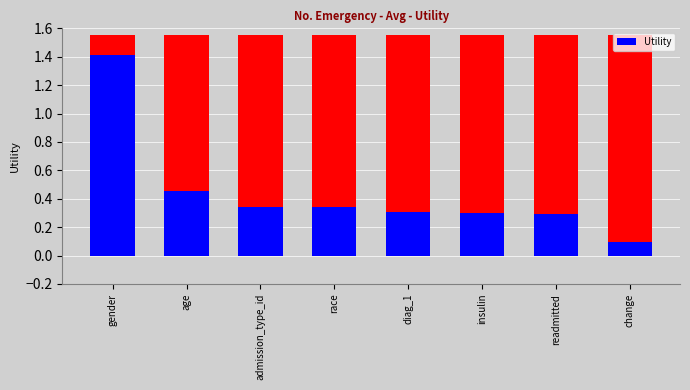

What is the difference between the second highest and second lowest values?

0.2